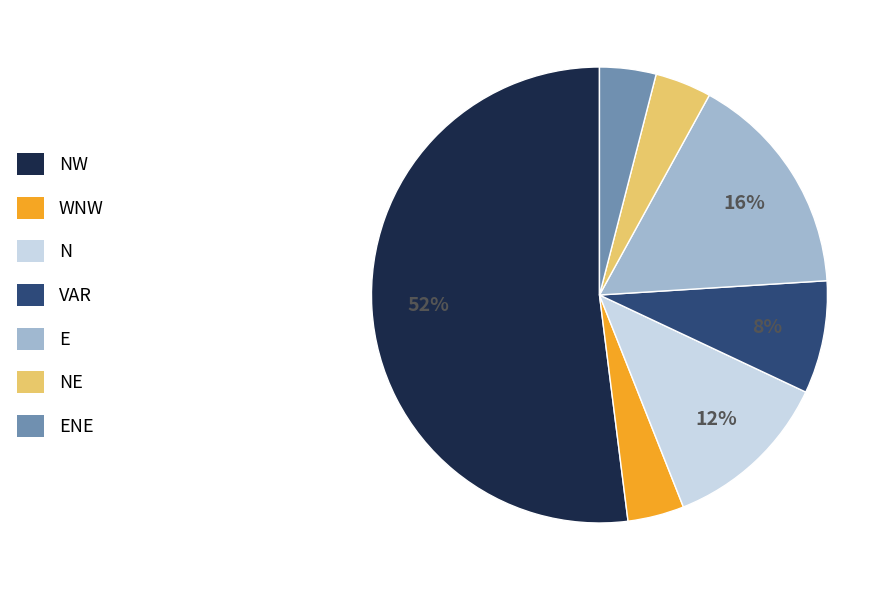

To the nearest percent, what percentage of the pie is VAR?

8%